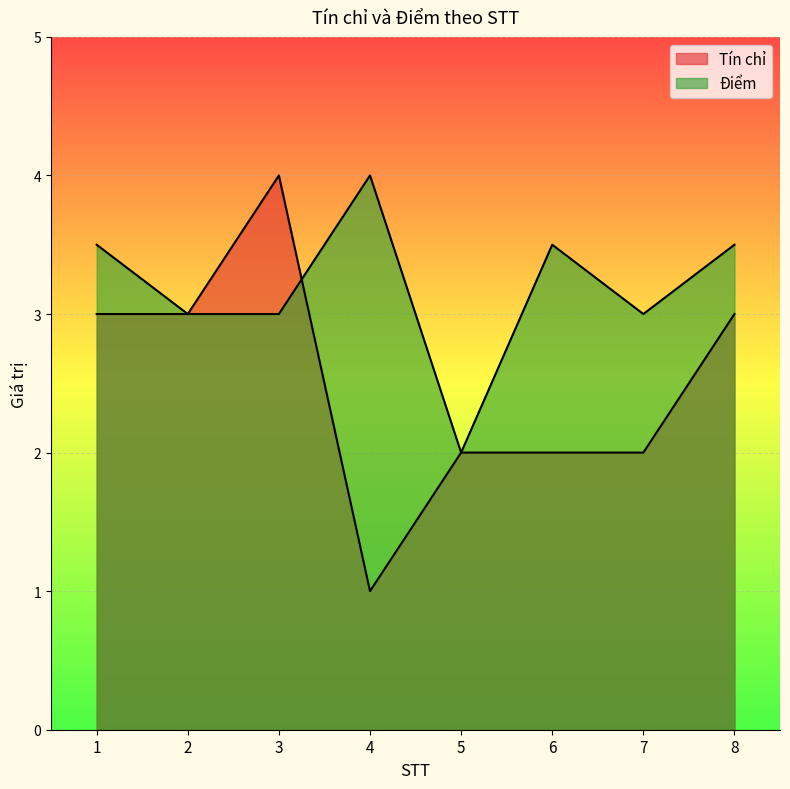

Is it true that Điểm equals 4.4 at 2?

False